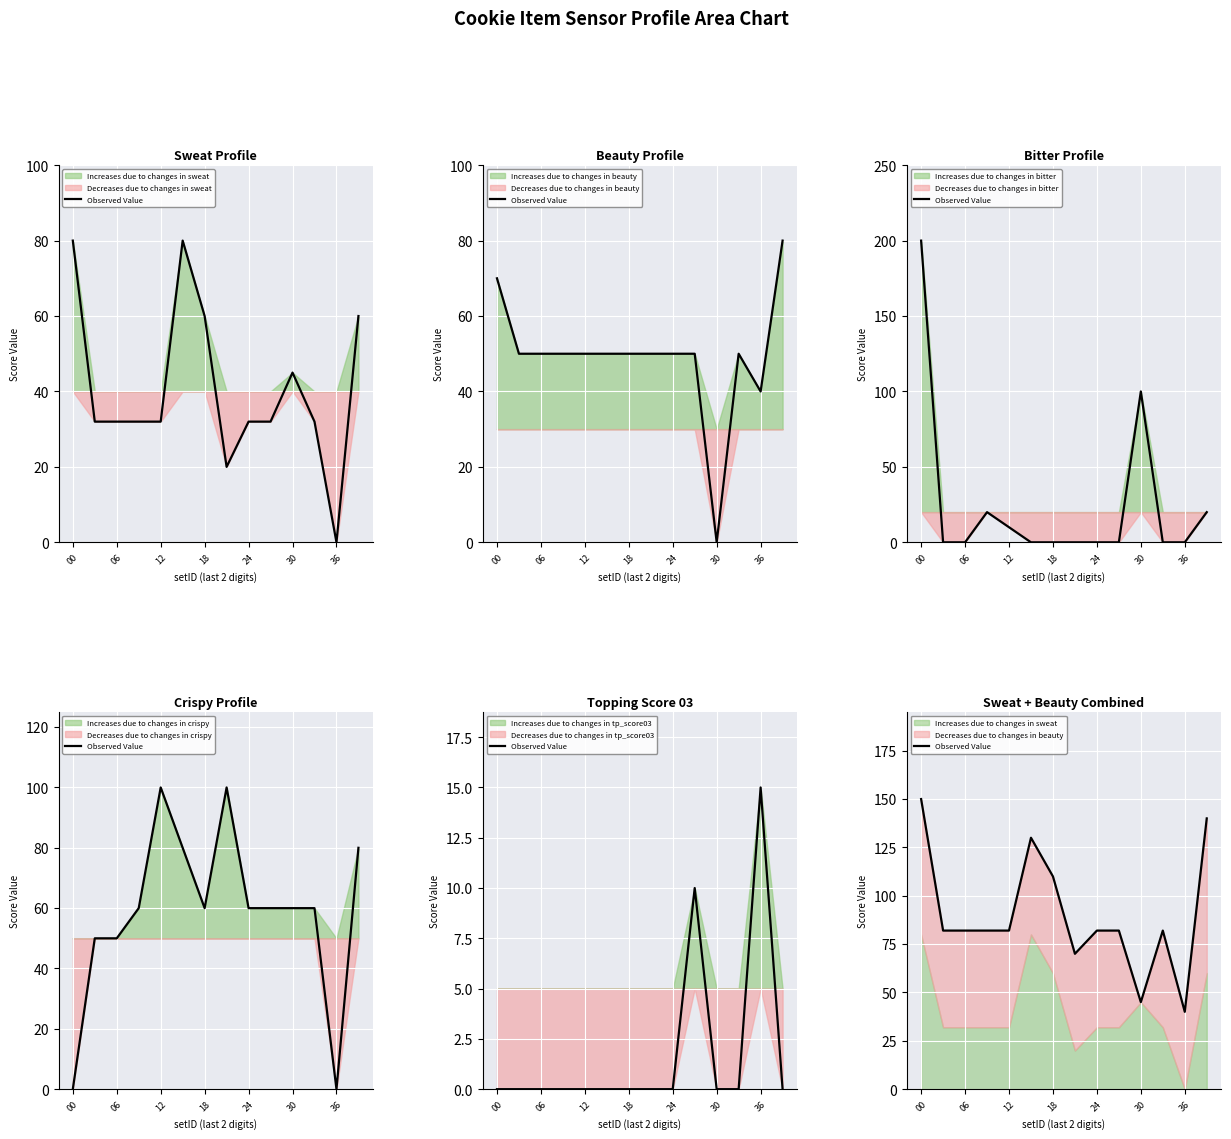

At which label does the data first exceed 82?

00